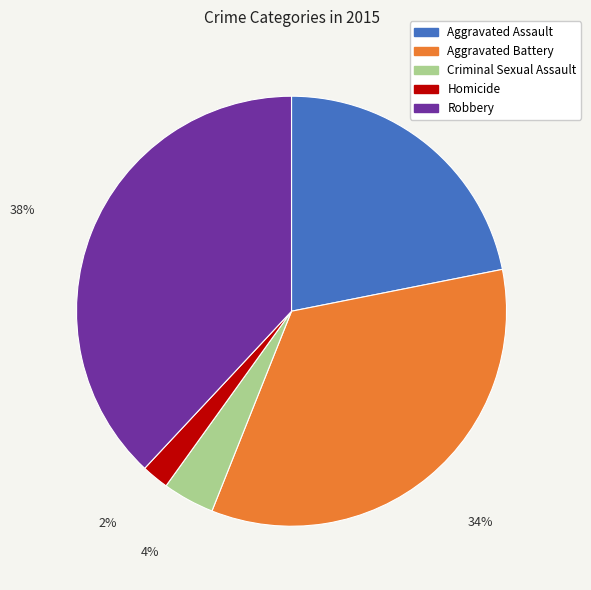

True or false: Homicide accounts for 2% of the total.

True